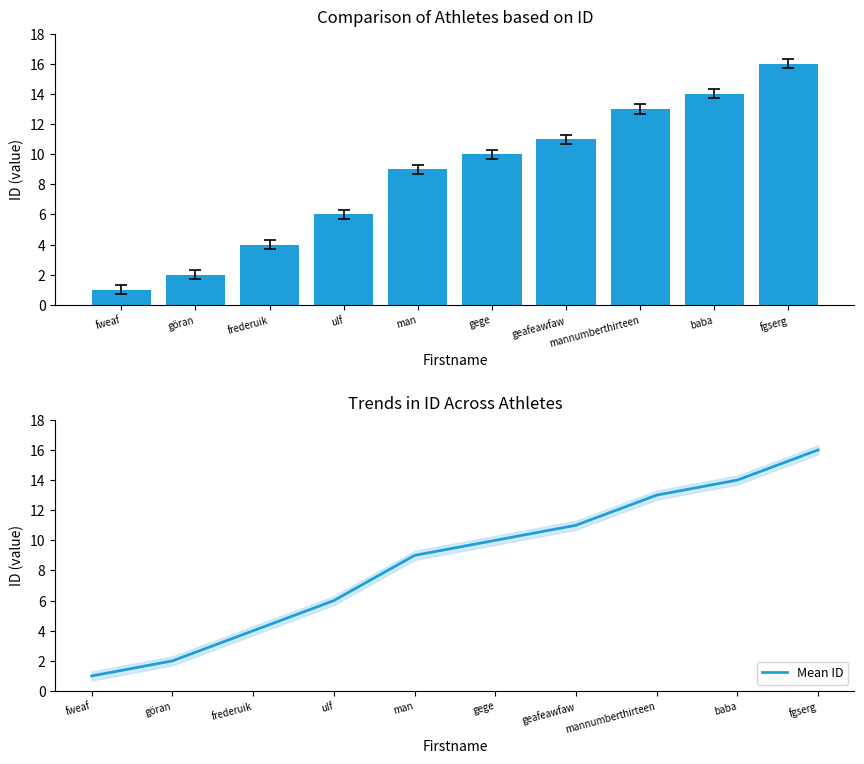

Which category has the highest value in the Mean ID series?

fgserg